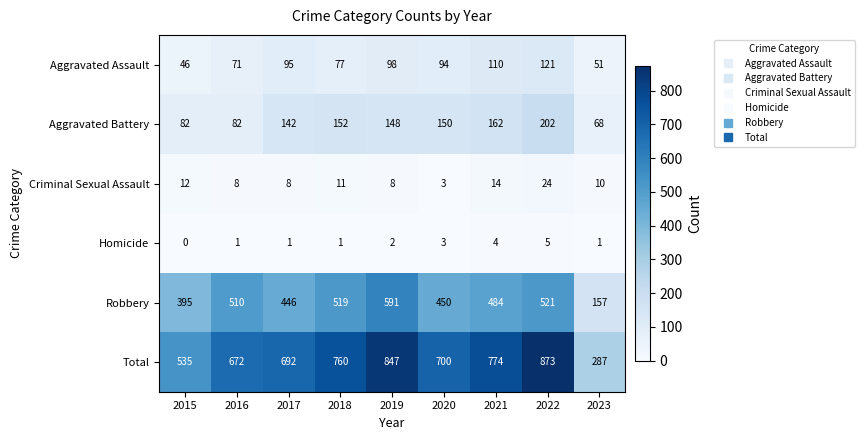

At which category does the chart reach its peak across all series?

2022